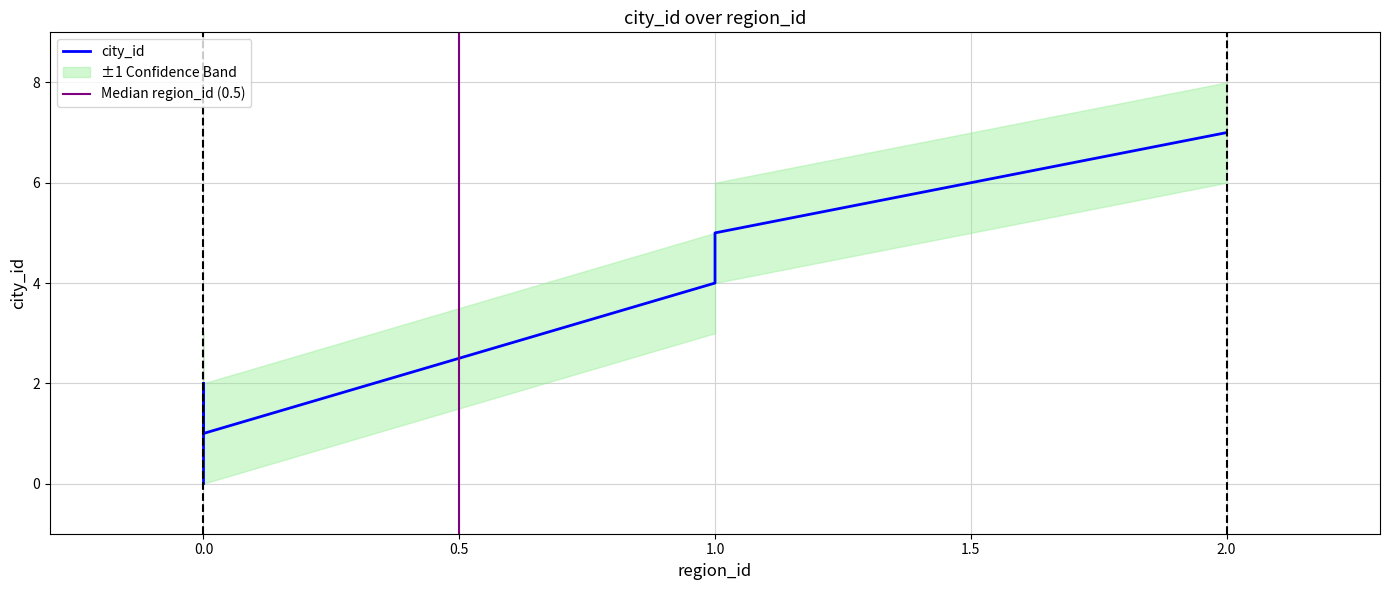

Count the number of categories in the chart.

6